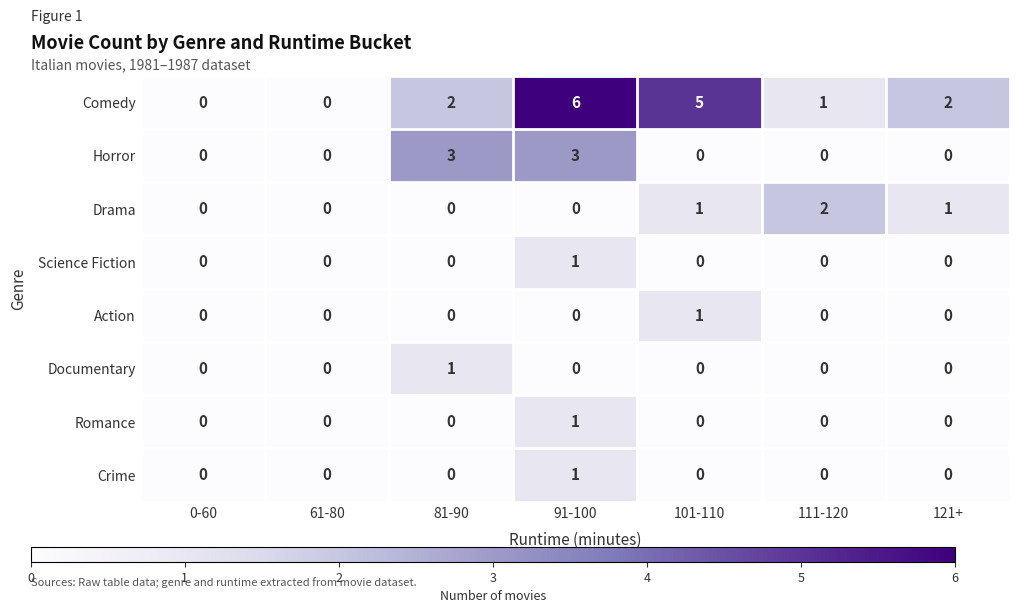

True or false: Horror has a value of 0 at 61-80.

True